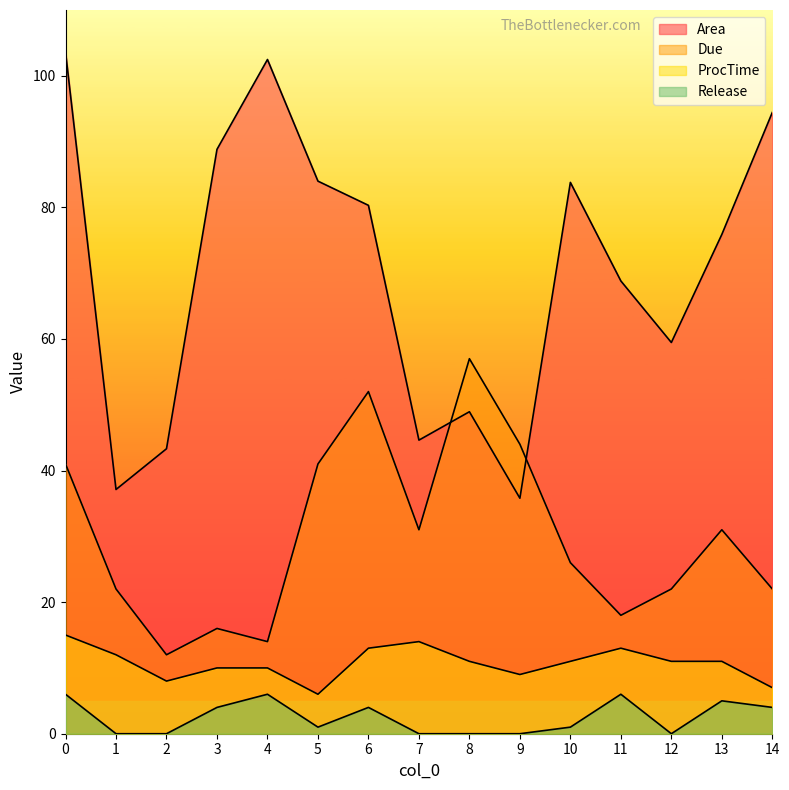

What is the maximum value shown in the chart?

103.6